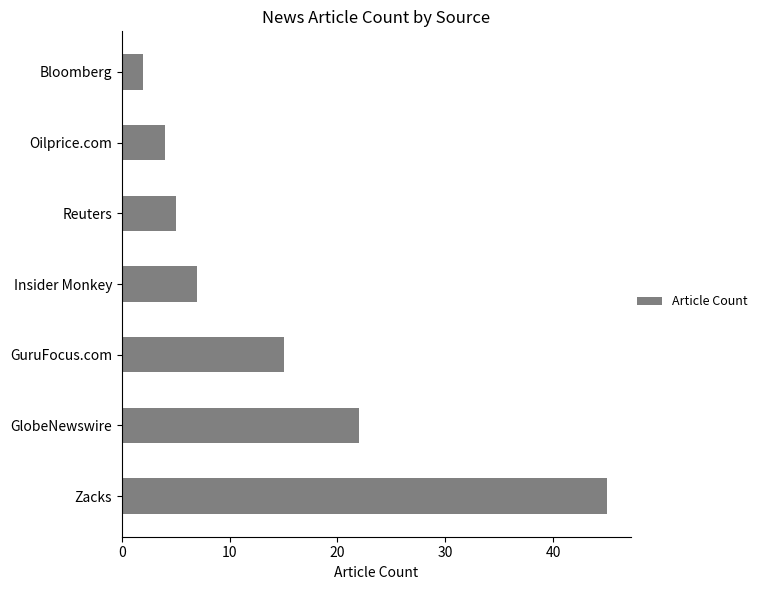

What is the sum of all values?

100